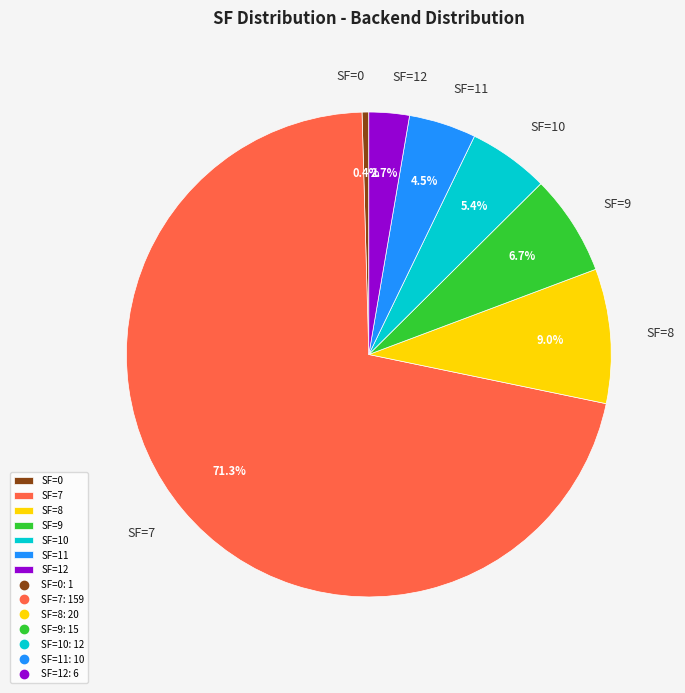

Count the number of slices in the pie.

7